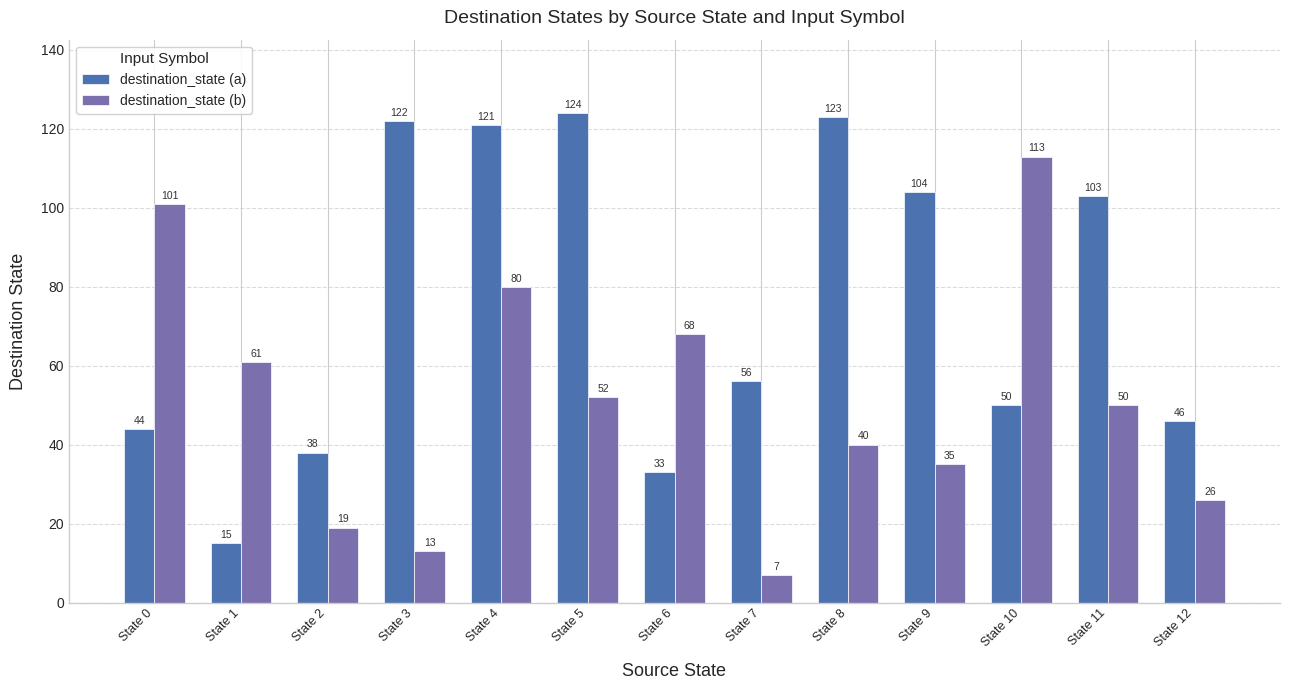

What is the difference between the highest and lowest values at State 10?

63